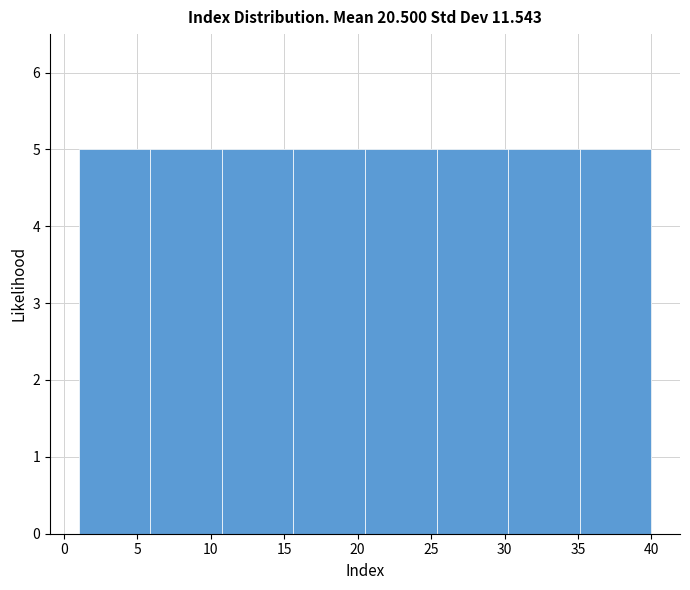

How tall is the bar that spans 1.0 to 6.0 on the x-axis? Neither the bar edges nor the heights are printed on the chart, so give them approximately, as read against the axes.

5